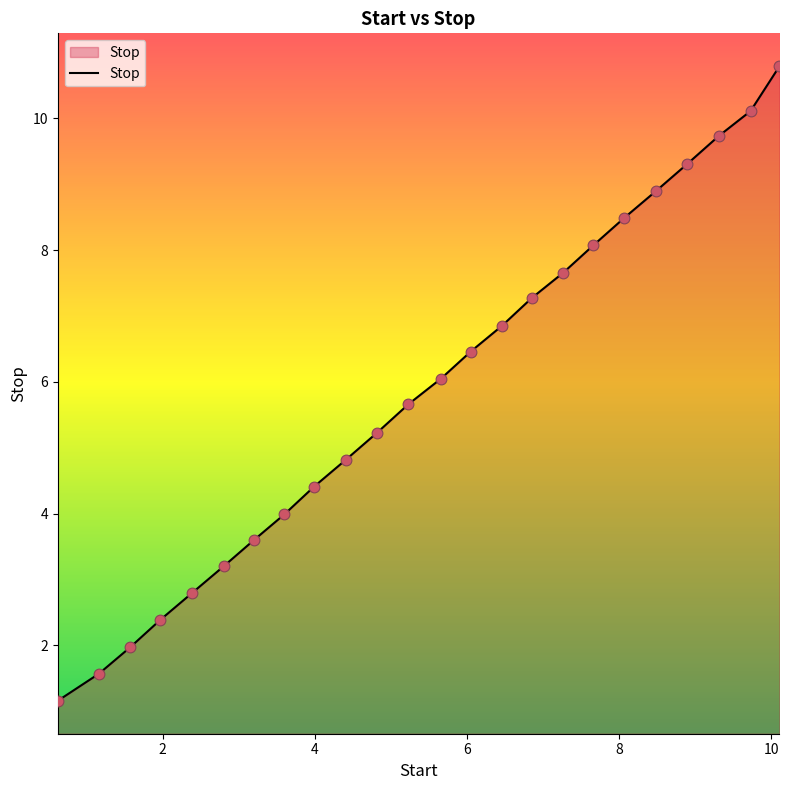

What is the greatest value displayed?

10.8